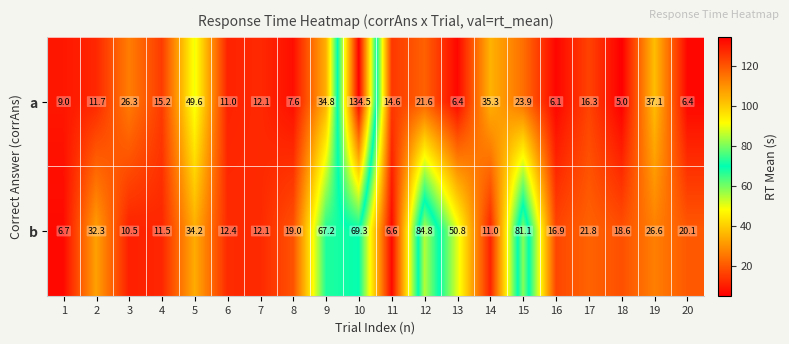

Rank the series by their average value, from lowest to highest.

a, b